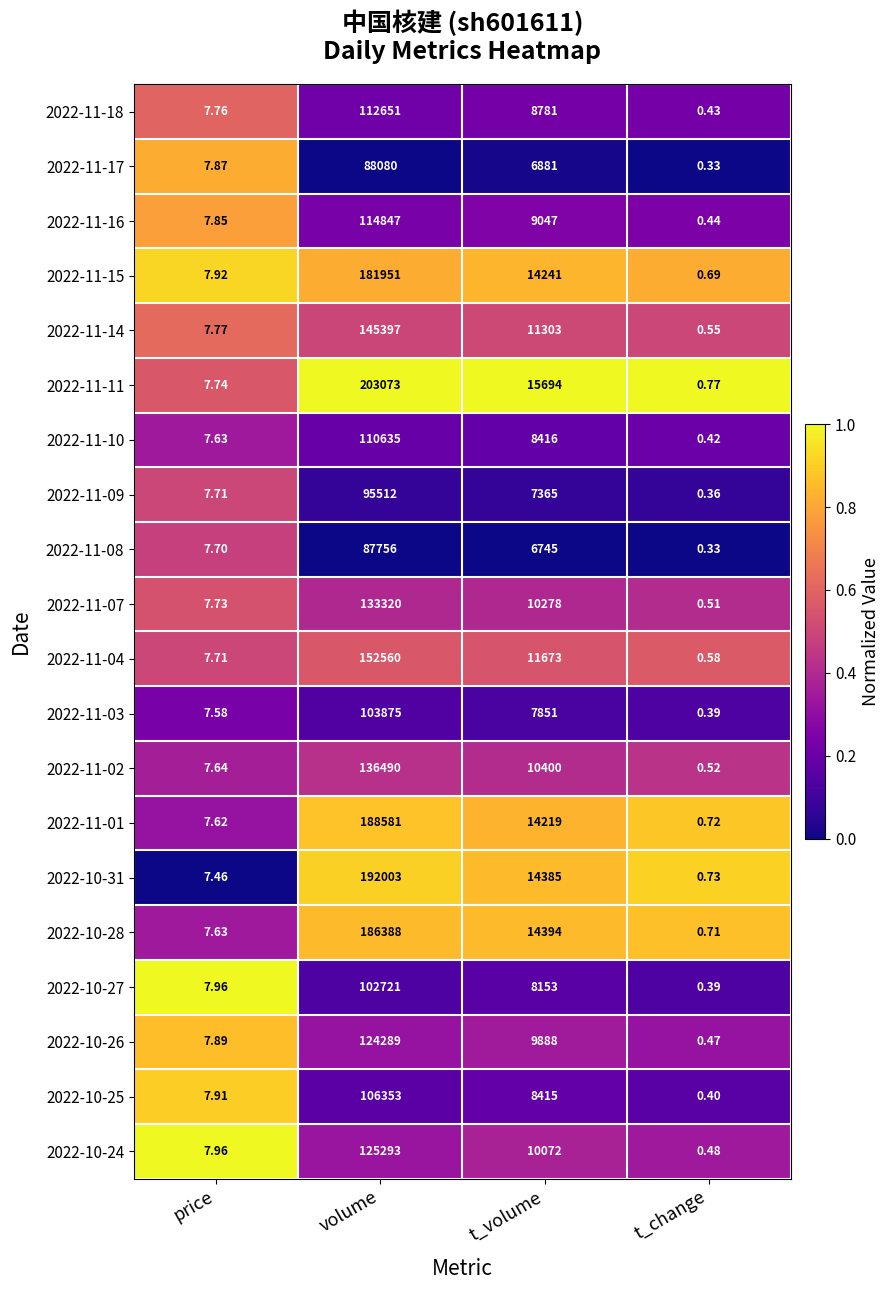

At which label is 2022-10-28 closest to 93194?

t_volume